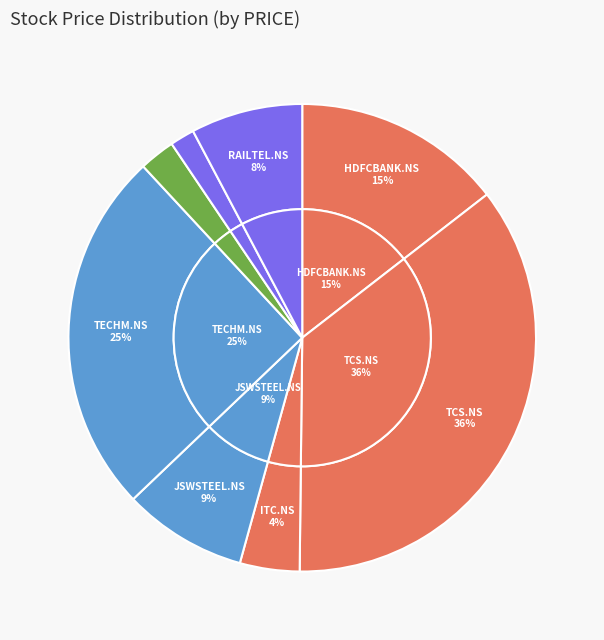

What is the smallest slice in the pie chart?

IRFC.NS